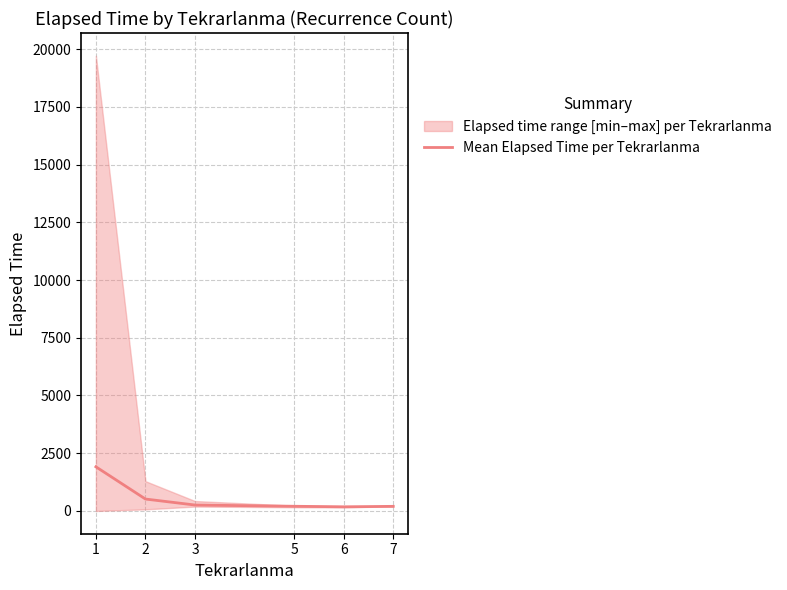

Approximately how many times larger is the value at 3 compared to 5?

1.3